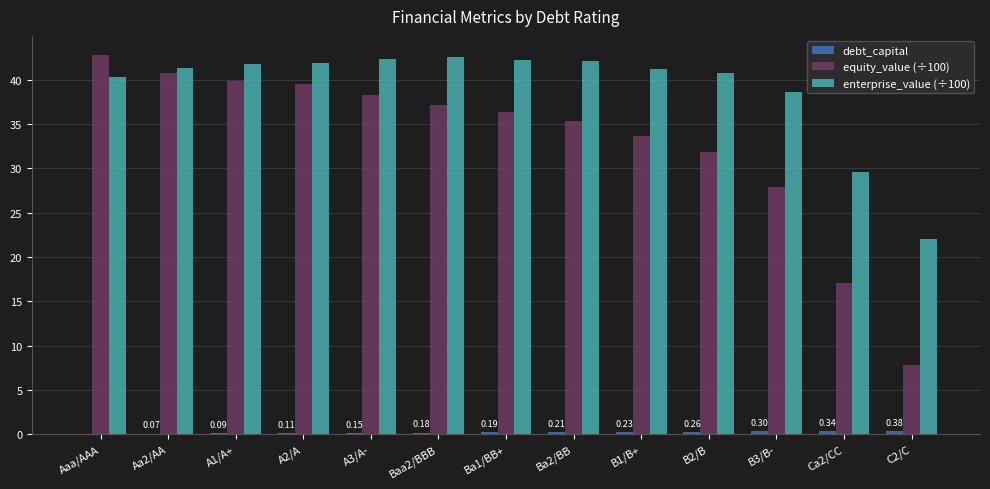

Which series changed the most between Aa2/AA and Ba2/BB?

equity_value (÷100)